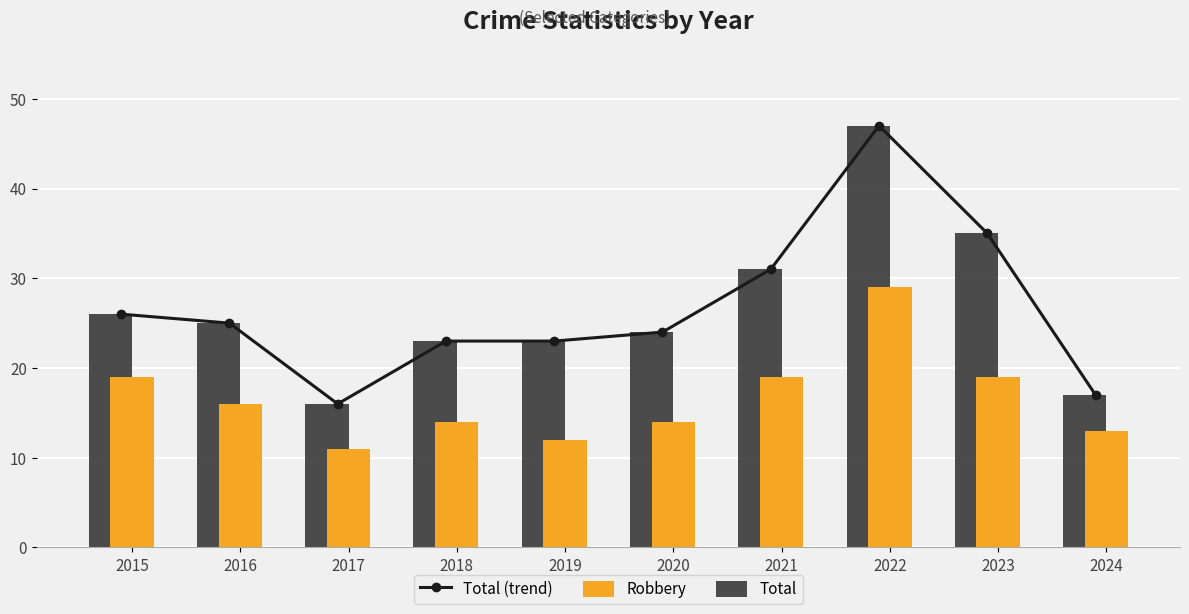

How many categories are shown in the chart?

10